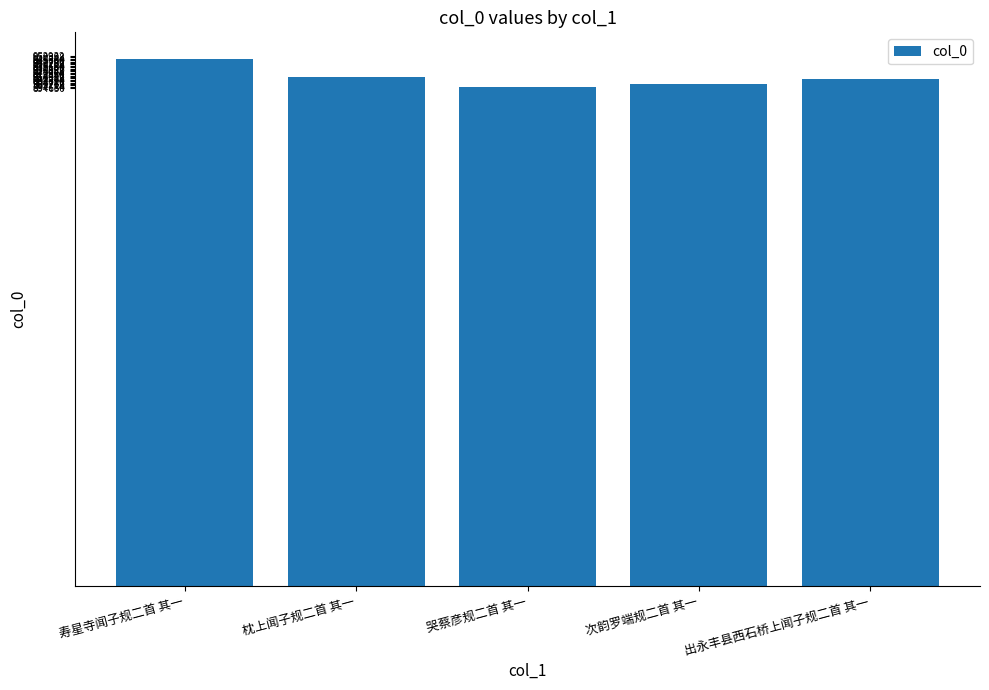

What is the label of the 5th bar from the right?

寿星寺闻子规二首 其一